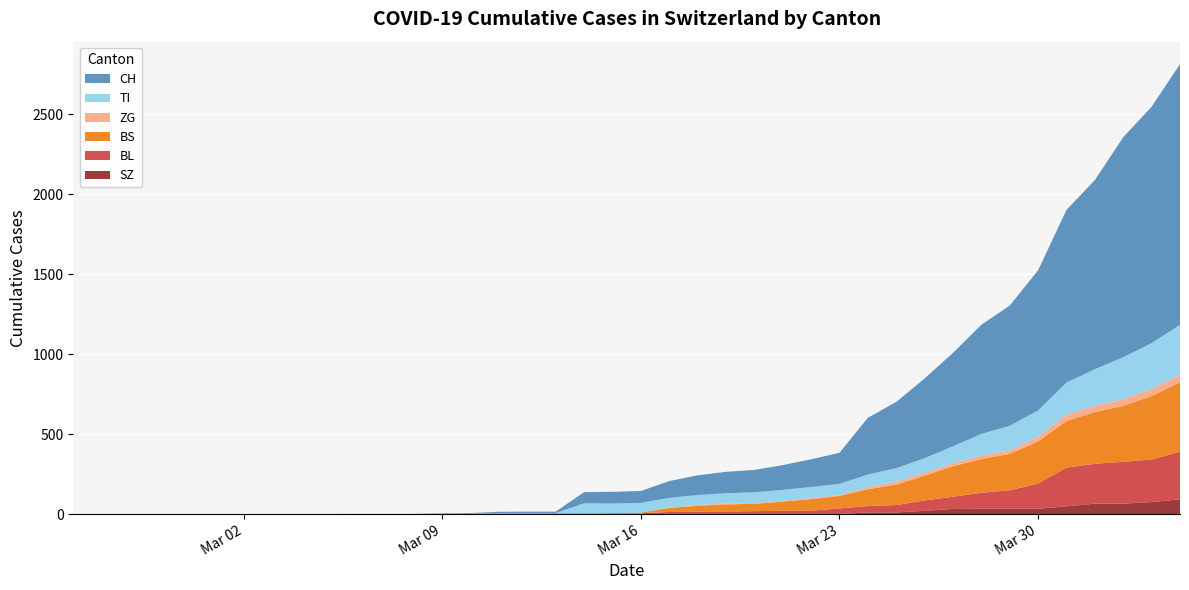

Reading right to left, extract all data points from this chart.

CH: 39=1630	38=1479	37=1376	36=1183	35=1079	34=877	33=752	32=683	31=584	30=499	29=414	28=355	27=194	26=173	25=155	24=140	23=134	22=123	21=105	20=74	19=73	18=70	17=9	16=9	15=8	14=4	13=3	12=1	11=1	10=1	9=0	8=0	7=0	6=0	SZ=0	BS=0	BL=0	ZG=0	TI=0	CH=0
TI: 39=314	38=287	37=263	36=229	35=202	34=165	33=155	32=136	31=107	30=91	29=85	28=80	27=71	26=70	25=68	24=67	23=65	22=62	21=62	20=61	19=61	18=61	17=0	16=0	15=0	14=0	13=0	12=0	11=0	10=0	9=0	8=0	7=0	6=0	SZ=0	BS=0	BL=0	ZG=0	TI=0	CH=0
ZG: 39=46	38=44	37=41	36=40	35=39	34=29	33=21	32=21	31=18	30=18	29=18	28=12	27=5	26=5	25=5	24=5	23=5	22=5	21=1	20=0	19=0	18=0	17=0	16=0	15=0	14=0	13=0	12=0	11=0	10=0	9=0	8=0	7=0	6=0	SZ=0	BS=0	BL=0	ZG=0	TI=0	CH=0
BL: 39=298	38=266	37=262	36=249	35=242	34=158	33=115	32=100	31=76	30=65	29=46	28=40	27=35	26=21	25=21	24=18	23=16	22=16	21=13	20=5	19=5	18=2	17=2	16=2	15=2	14=2	13=1	12=0	11=0	10=0	9=0	8=0	7=0	6=0	SZ=0	BS=0	BL=0	ZG=0	TI=0	CH=0
BS: 39=434	38=397	37=350	36=323	35=292	34=263	33=228	32=211	31=191	30=155	29=128	28=105	27=78	26=73	25=57	24=46	23=44	22=36	21=25	20=4	19=0	18=4	17=4	16=4	15=4	14=0	13=0	12=0	11=0	10=0	9=0	8=0	7=0	6=0	SZ=0	BS=0	BL=0	ZG=0	TI=0	CH=0
SZ: 39=92	38=75	37=65	36=65	35=48	34=33	33=33	32=33	31=32	30=20	29=10	28=10	27=0	26=0	25=0	24=0	23=0	22=0	21=0	20=0	19=0	18=0	17=0	16=0	15=0	14=0	13=0	12=0	11=0	10=0	9=0	8=0	7=0	6=0	SZ=0	BS=0	BL=0	ZG=0	TI=0	CH=0